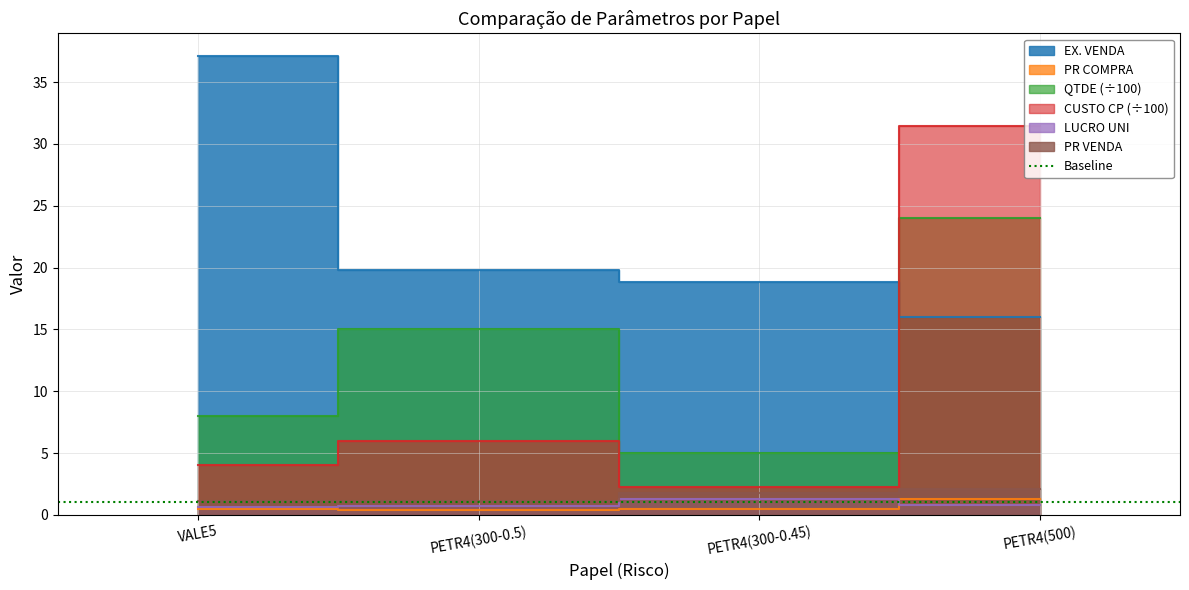

What is the minimum value shown in the chart?

0.4